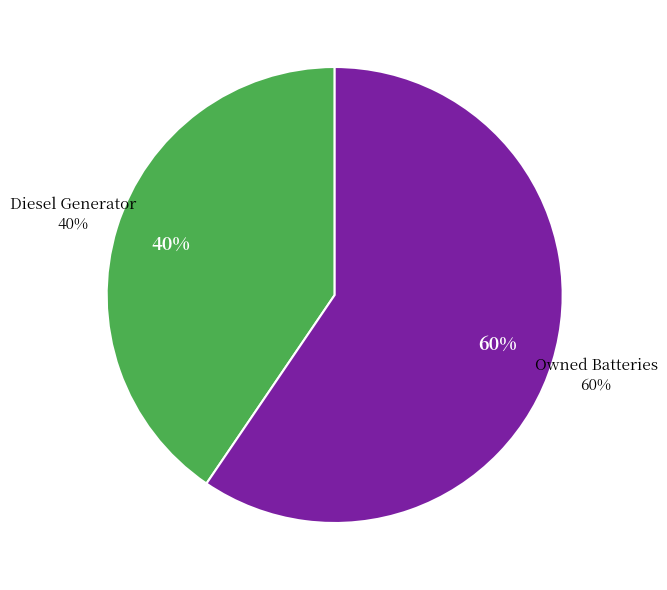

The Diesel Generator slice represents 35% of the pie. True or false?

False